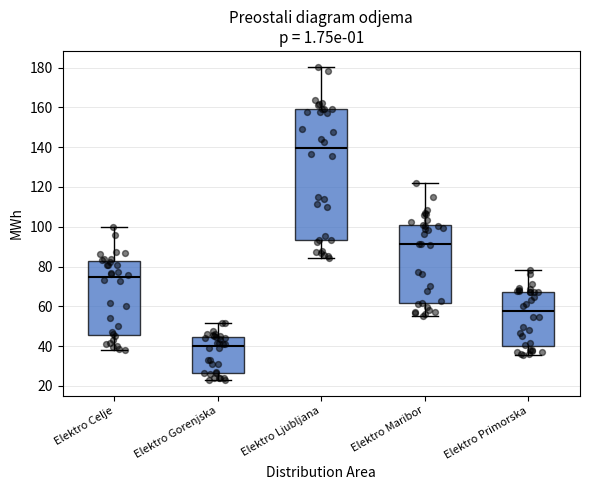

Reading left to right, transcribe this box plot: for each box, give where its median line is, the range the box spans, and where its two whiskers end, as read against the y-axis. The values are not printed on the chart, so give them approximately, as read against the axis.

Elektro Celje: median 74, box 46 to 82, whiskers 38 to 100
Elektro Gorenjska: median 40, box 26 to 44, whiskers 22 to 52
Elektro Ljubljana: median 140, box 94 to 160, whiskers 84 to 180
Elektro Maribor: median 92, box 62 to 102, whiskers 56 to 122
Elektro Primorska: median 58, box 40 to 68, whiskers 36 to 78